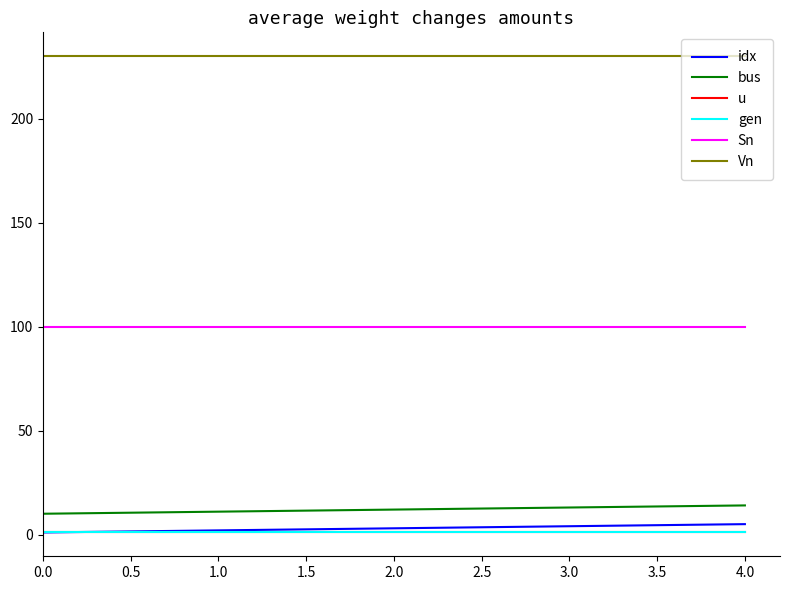

True or false: gen has more than 1 interior local peaks.

False